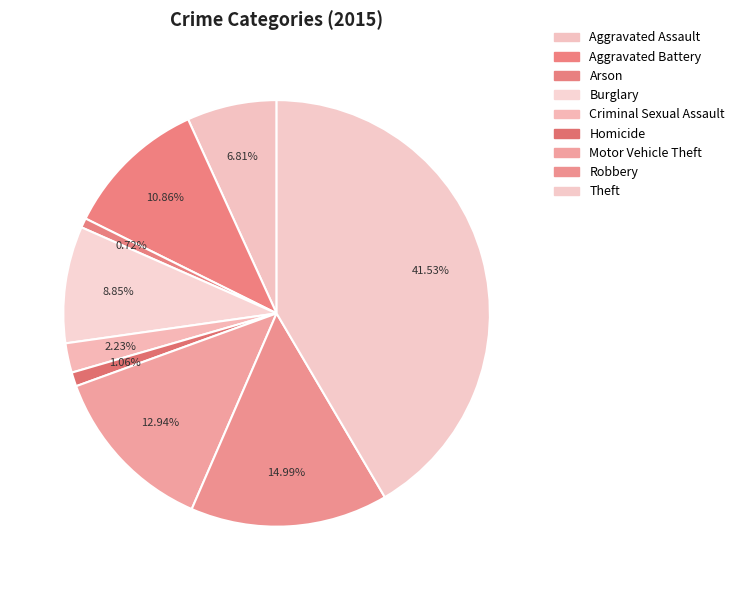

Combined, do Aggravated Assault and Theft account for over 50%?

No